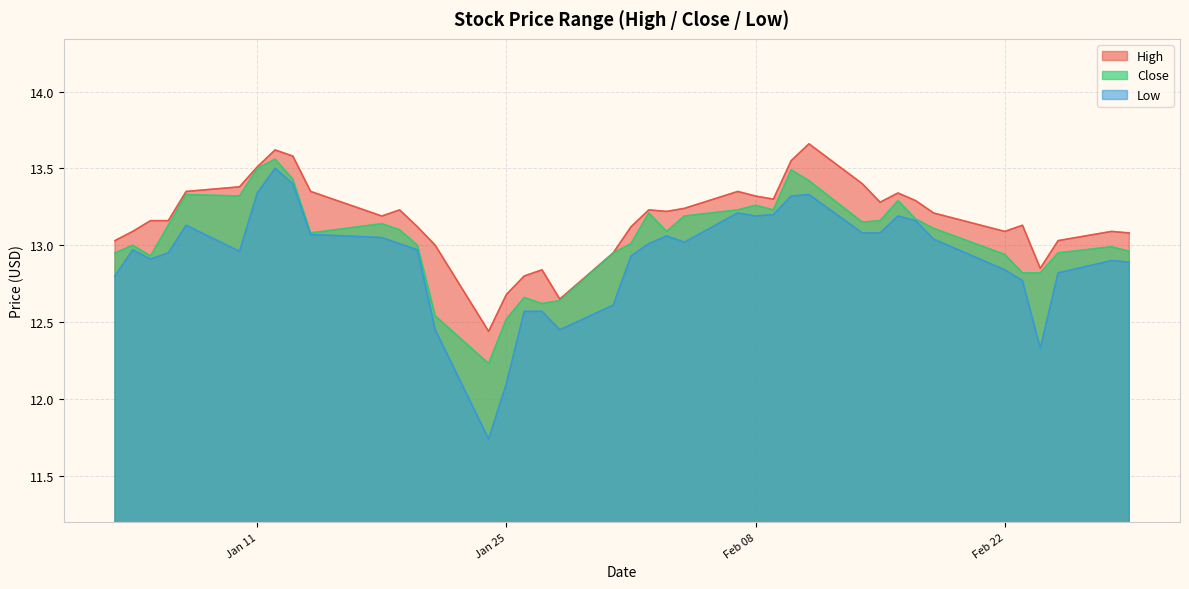

What is the maximum value for Low?

13.5